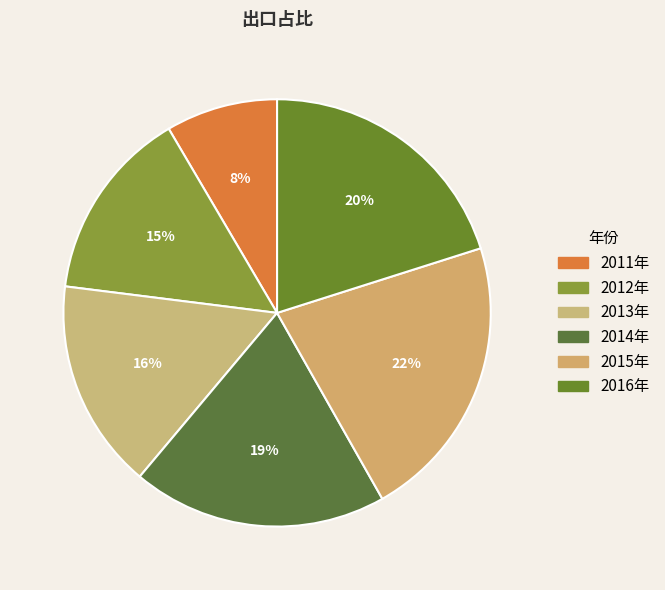

What portion of the pie excludes 2015年?

78.3%